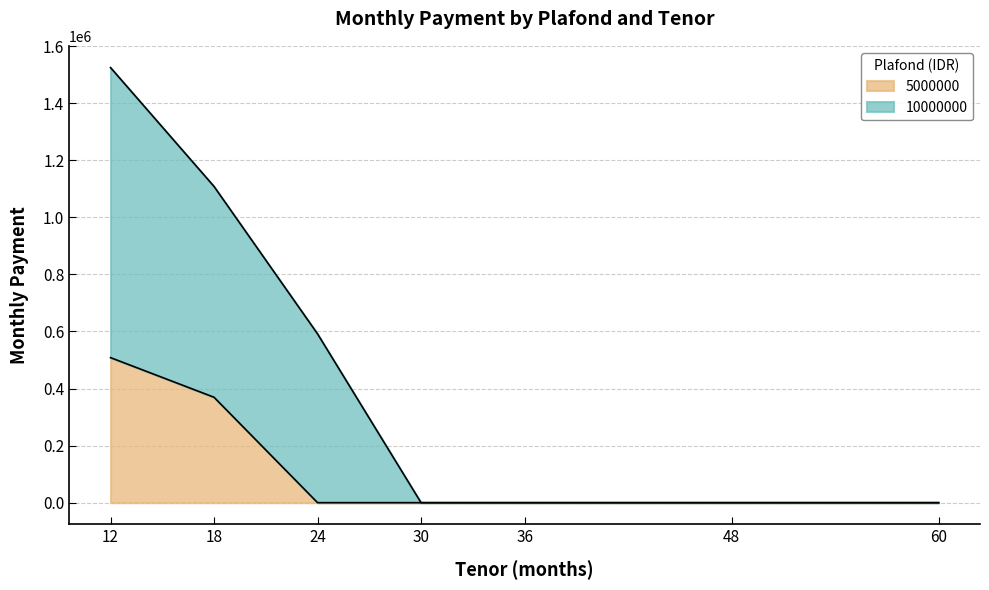

True or false: 5000000 and 10000000 cross at least once.

False